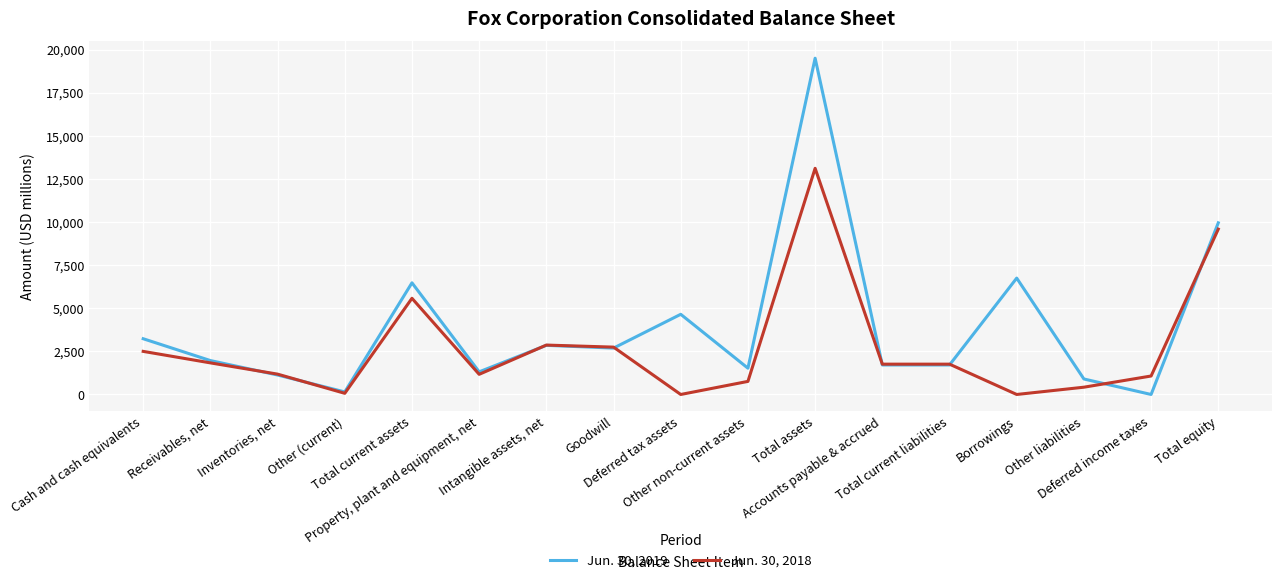

Does the chart display data point markers on the line(s)?

No